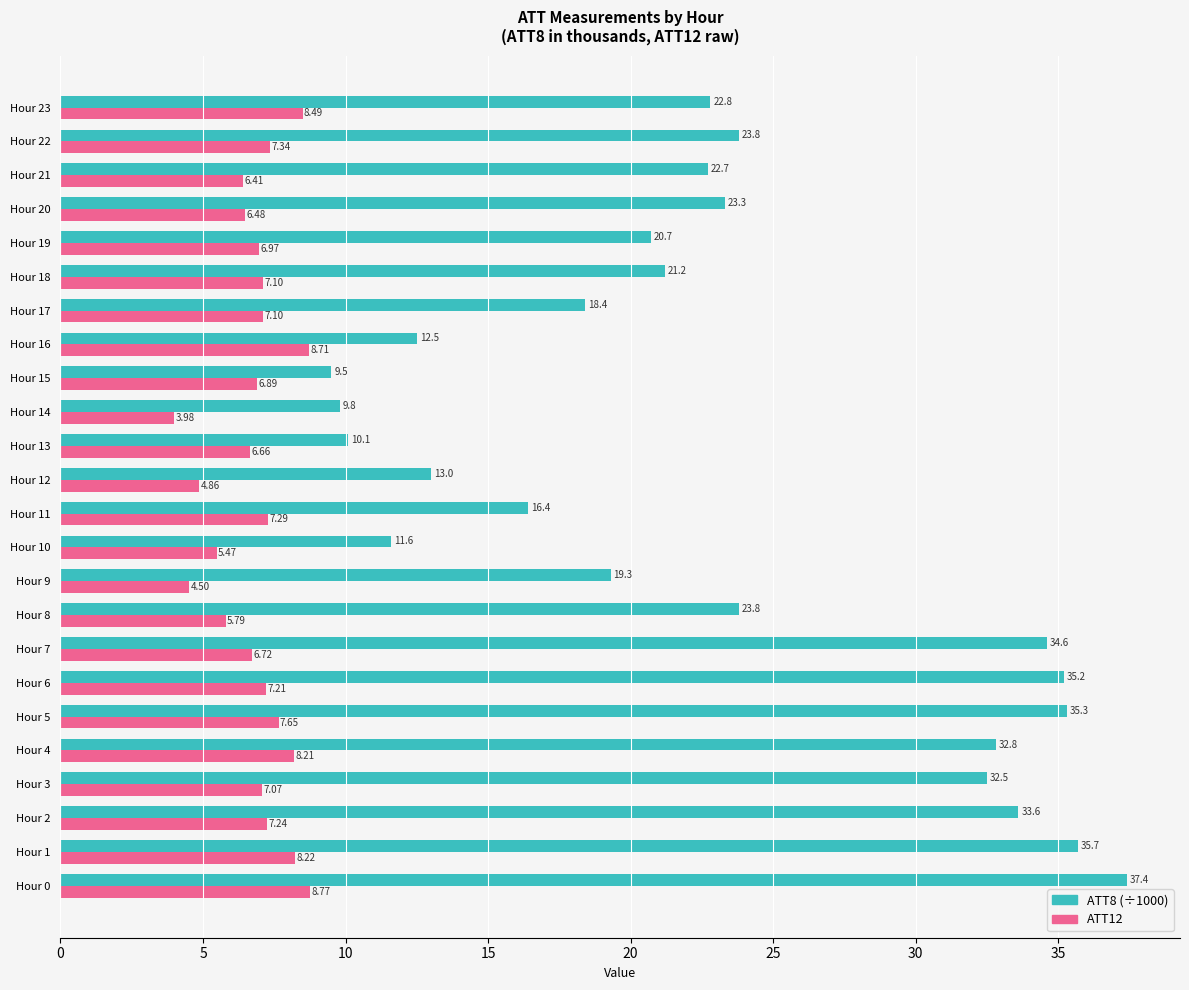

What is the total value across all series at Hour 10?

17.1